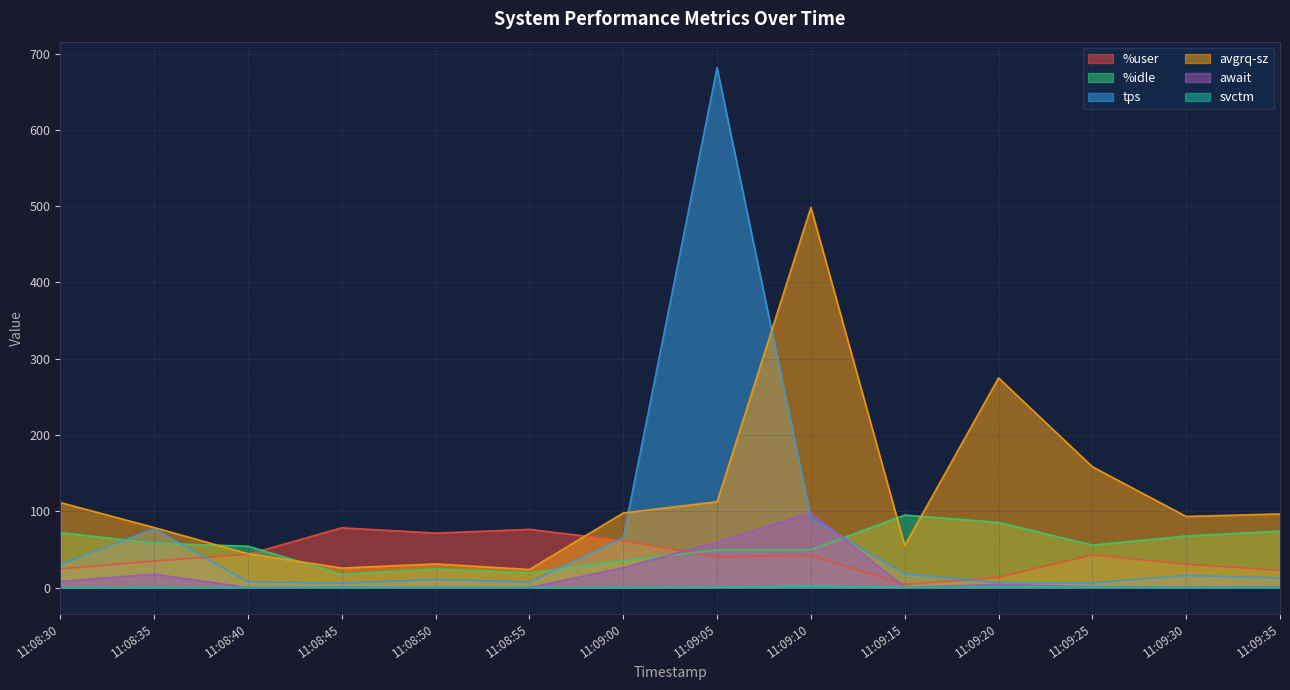

Between 11:09:05 and 11:08:55, which is larger?

11:08:55